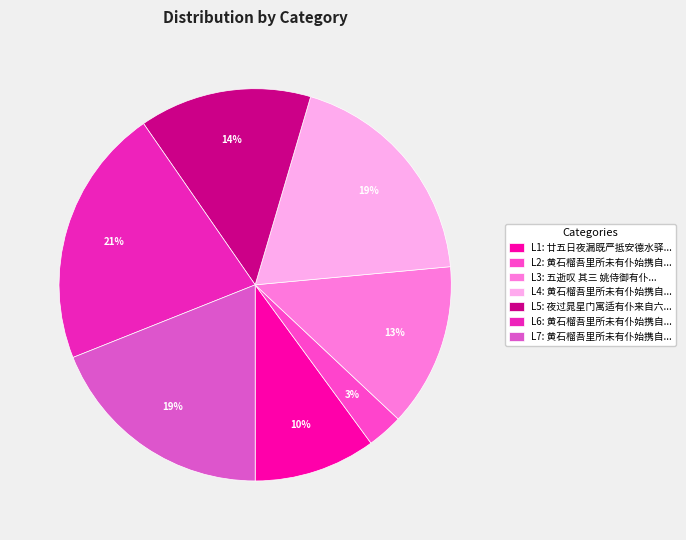

How many slices are in this pie chart?

7